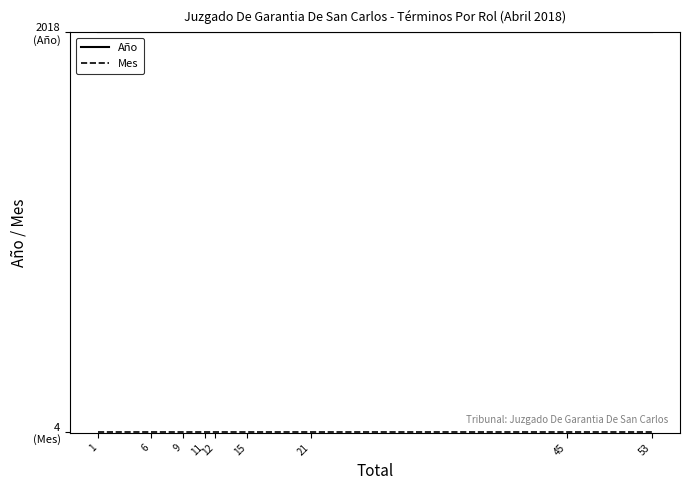

What is the total value across all series at 6?

2022